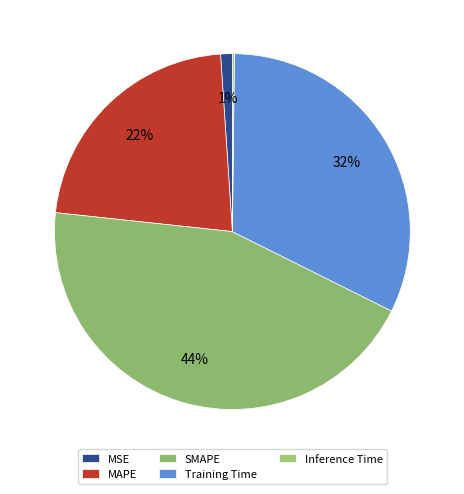

True or false: MSE accounts for 1% of the total.

True